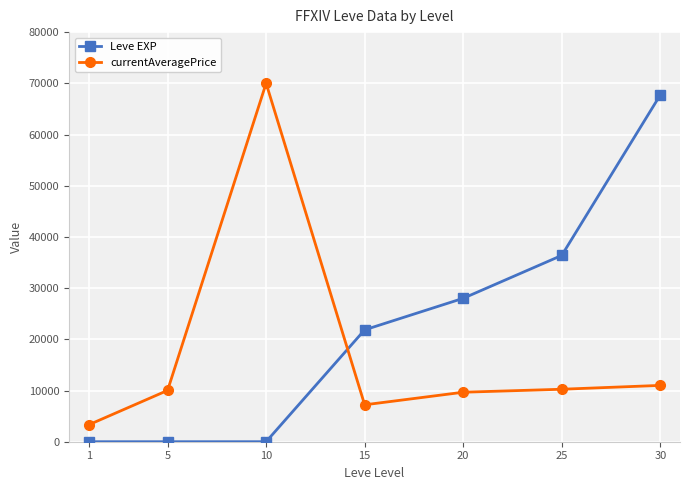

After their last crossing, which series has the higher values: Leve EXP or currentAveragePrice?

Leve EXP